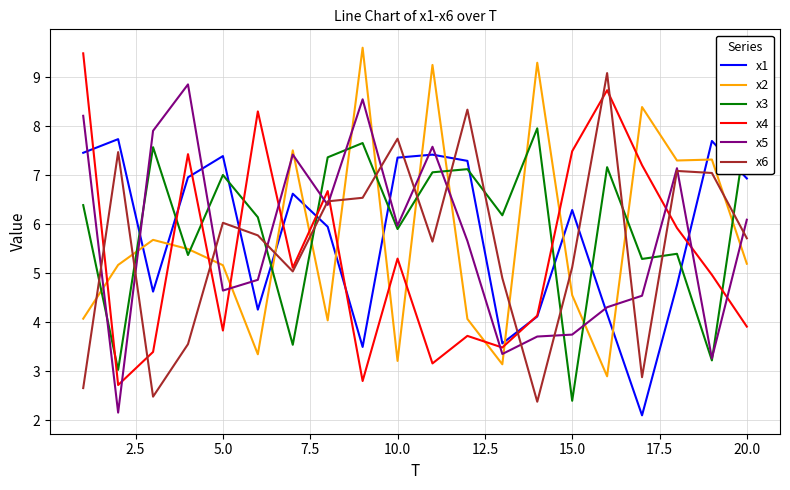

What is the greatest value displayed?

9.6